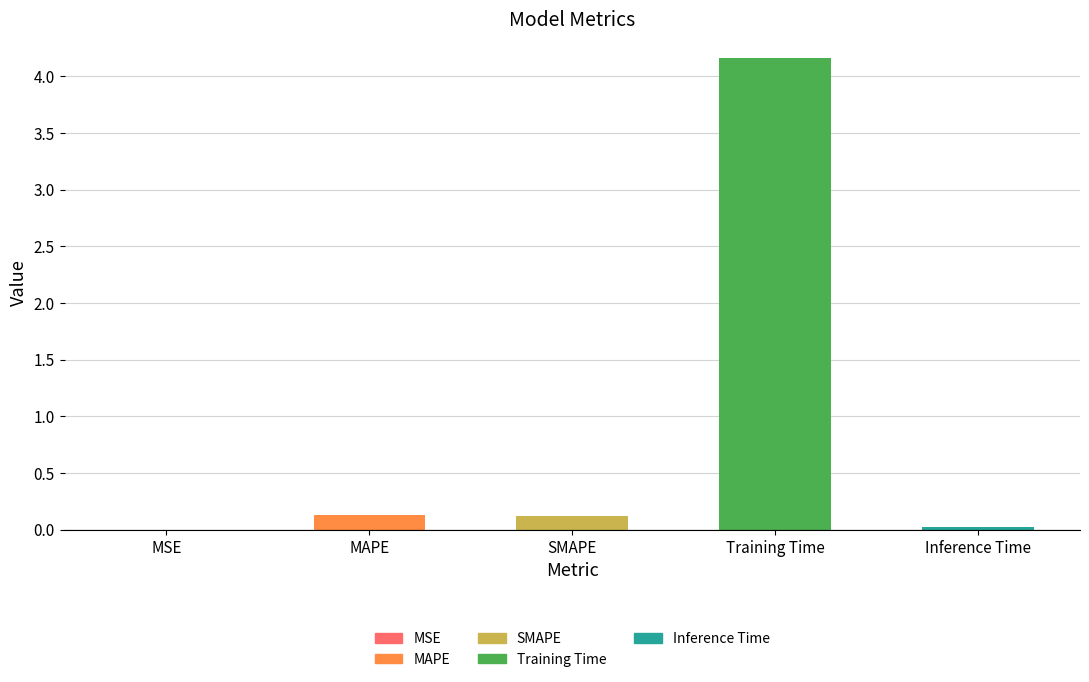

List the labels in order of value, largest first.

Training Time, MAPE, SMAPE, Inference Time, MSE